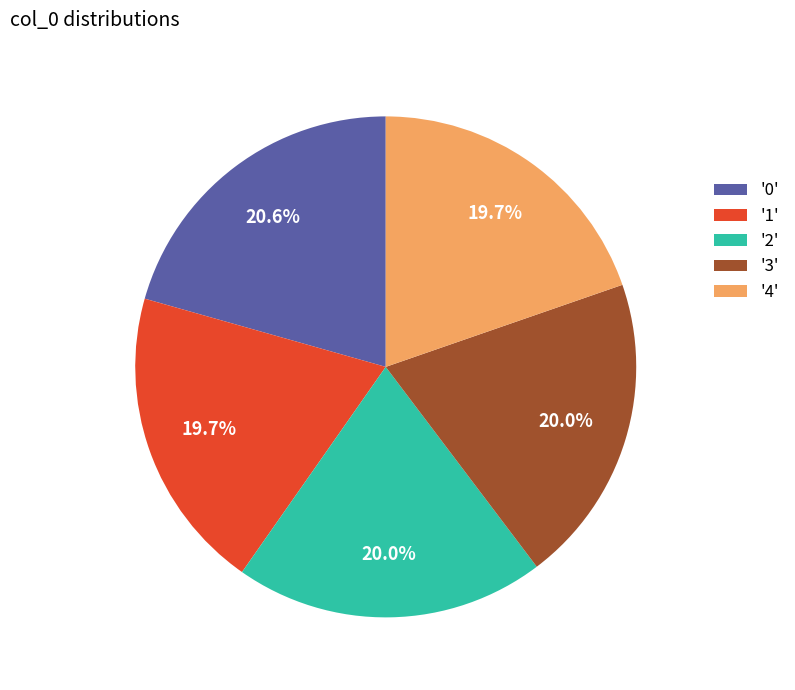

Is there a majority slice in this chart?

No